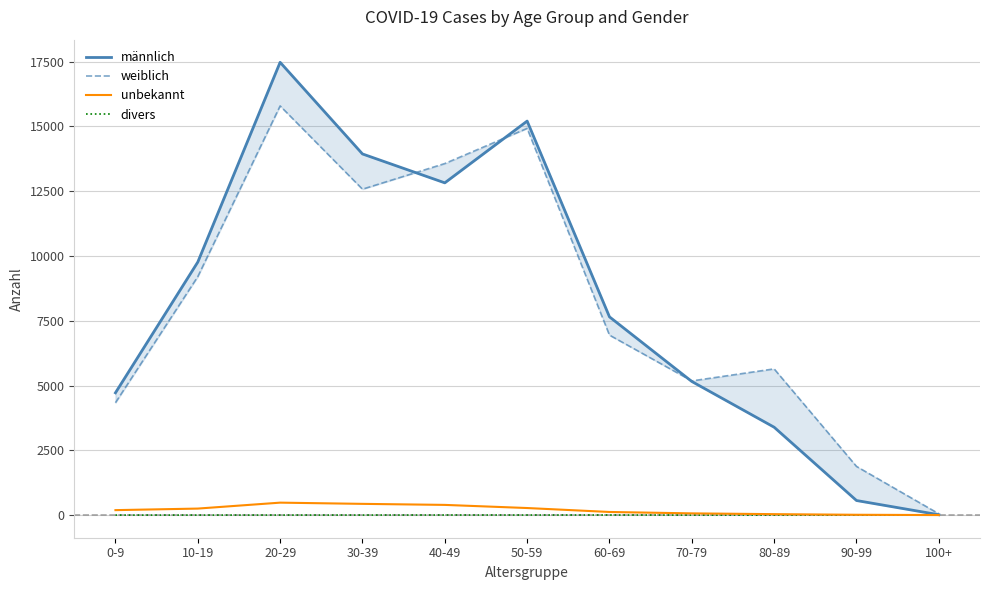

Rank the series at 10-19 from lowest to highest value.

divers, unbekannt, weiblich, männlich